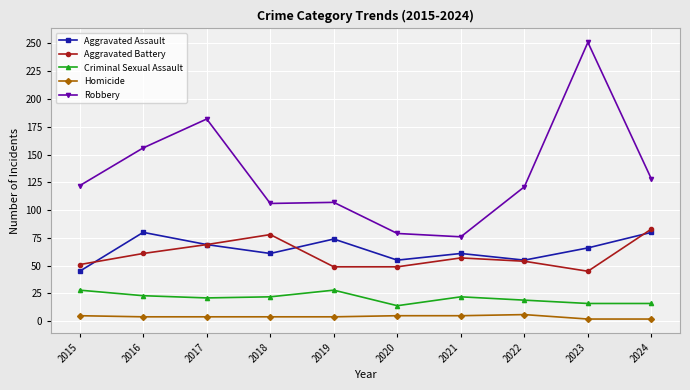

Does the chart display data point markers on the line(s)?

Yes